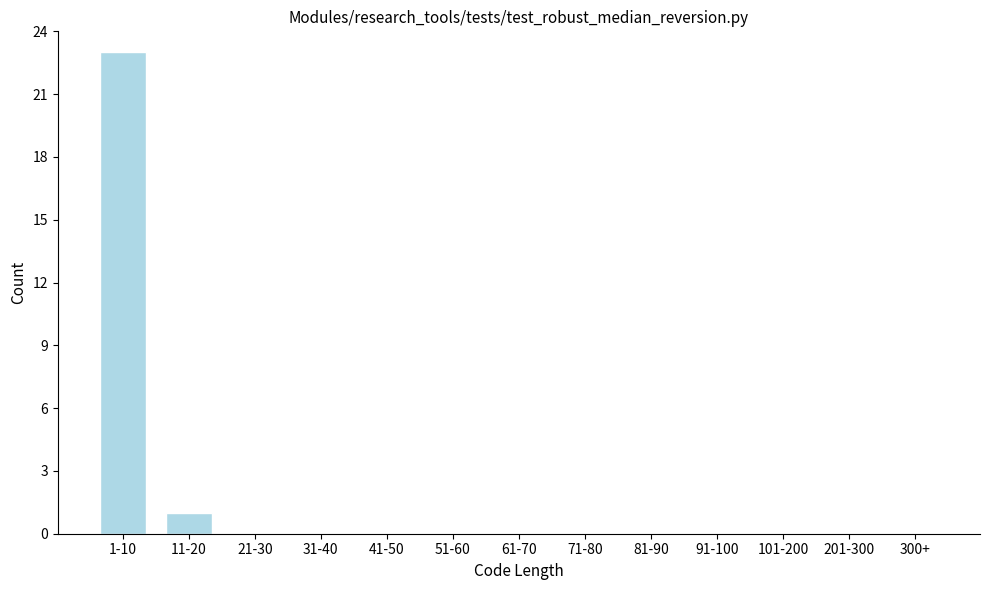

Reading left to right, extract all data points from this chart.

1-10=23	11-20=1	21-30=0	31-40=0	41-50=0	51-60=0	61-70=0	71-80=0	81-90=0	91-100=0	101-200=0	201-300=0	300+=0